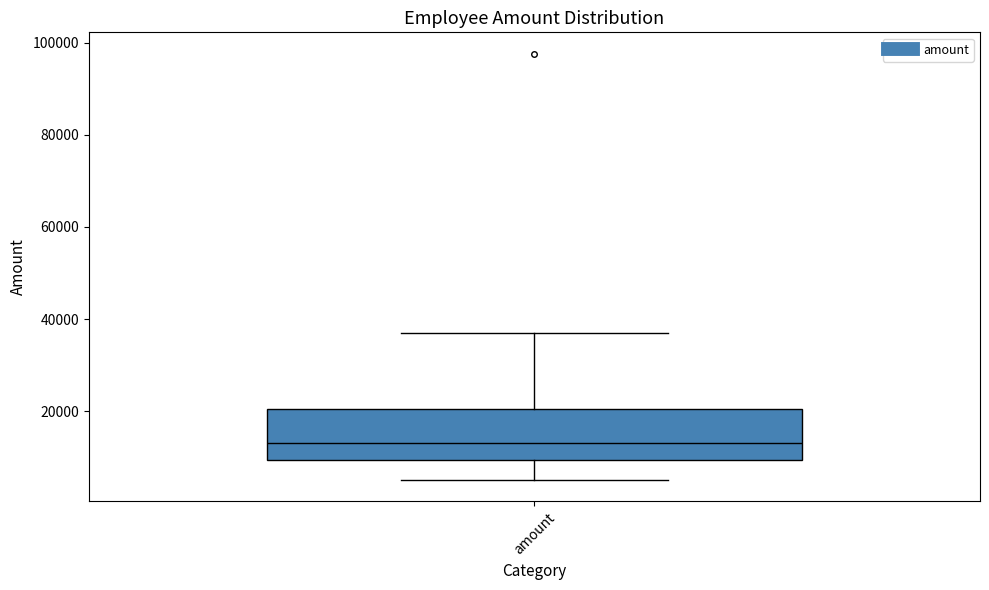

Transcribe this box plot: give where the median line is, the range the box spans, and where the two whiskers end, as read against the y-axis. The values are not printed on the chart, so give them approximately, as read against the axis.

median 14000, box 10000 to 20000, whiskers 6000 to 36000